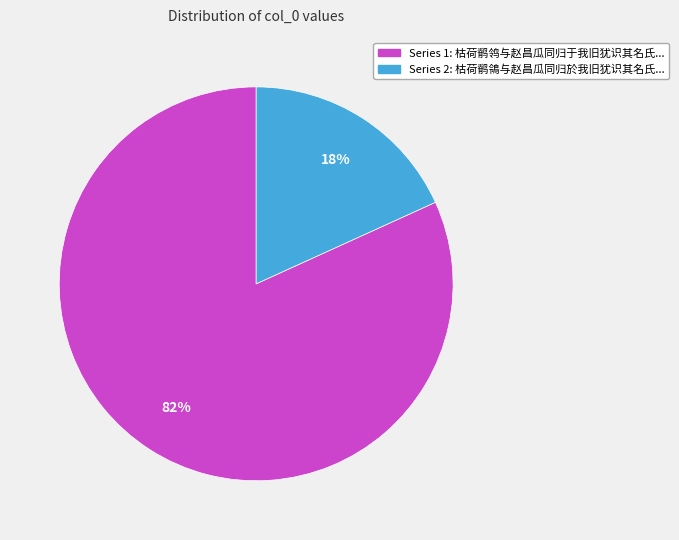

To the nearest percent, what is the difference between the largest and smallest slice percentages?

64%